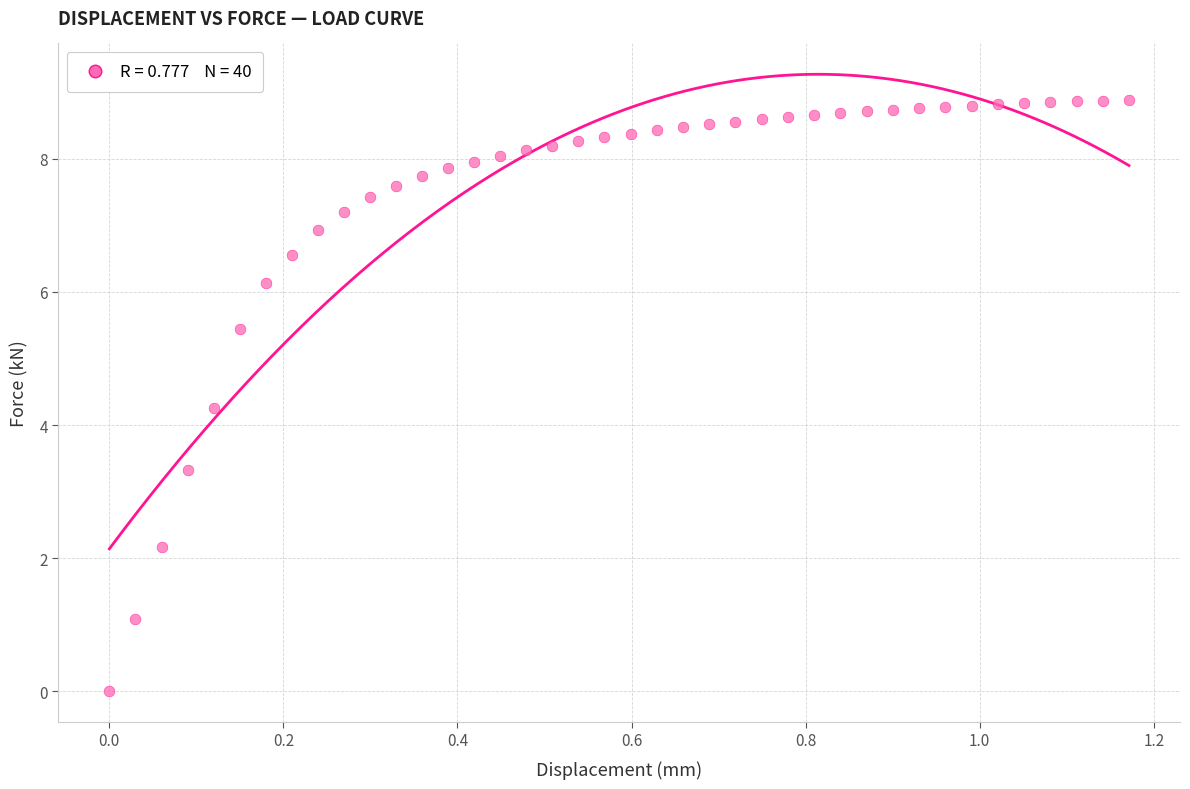

What Y value in the scatter plot is closest to 4?

4.3